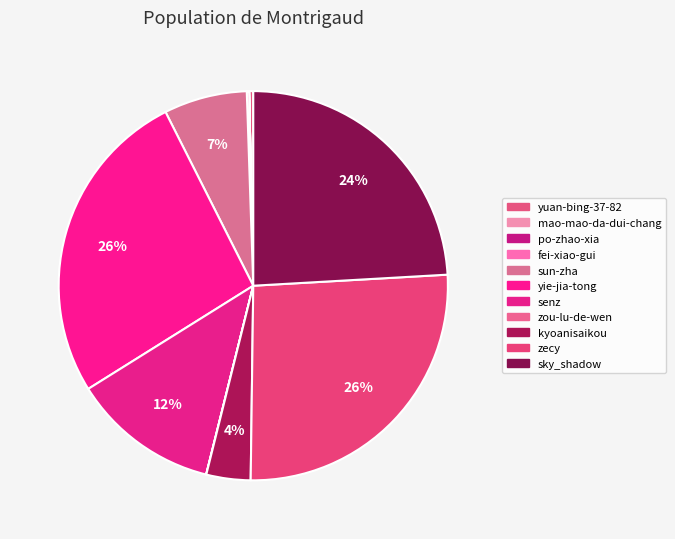

What is the change in value from yuan-bing-37-82 to senz?

+26179